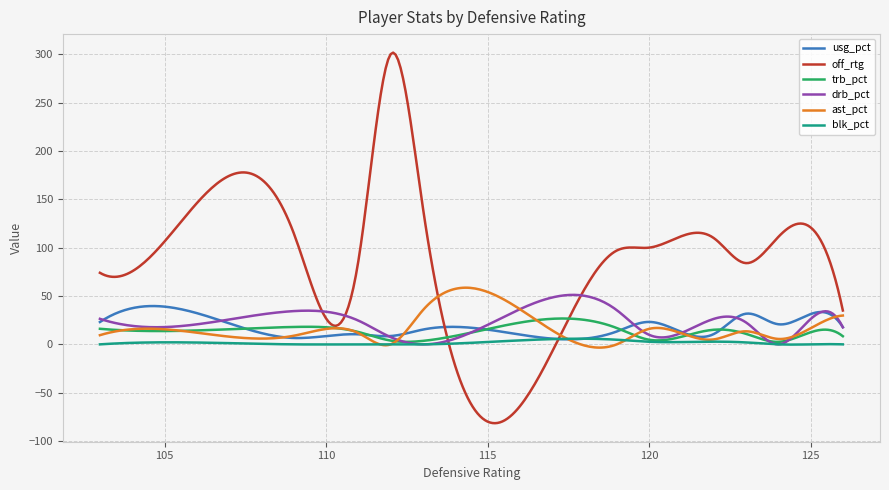

Rank the series by their maximum value, from highest to lowest.

off_rtg, ast_pct, drb_pct, usg_pct, trb_pct, blk_pct